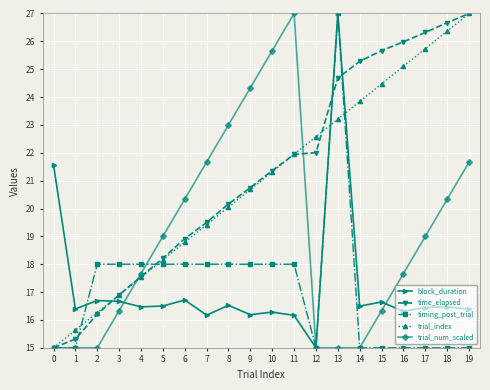

What are all the series names shown in the legend?

block_duration, time_elapsed, timing_post_trial, trial_index, trial_num_scaled